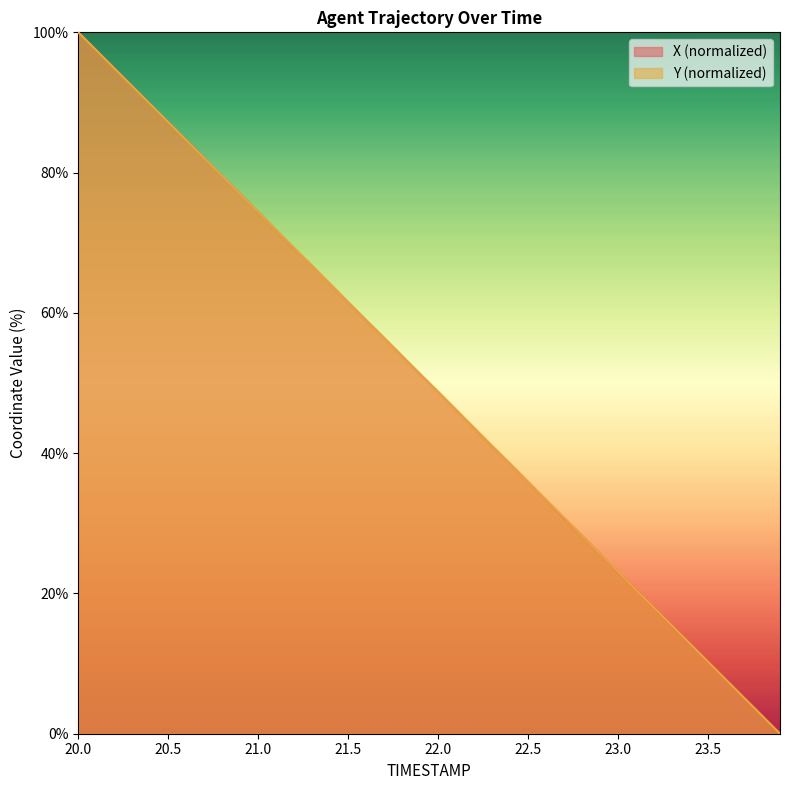

What is the difference between the Y values at 21.4 and 23.8?

61.5